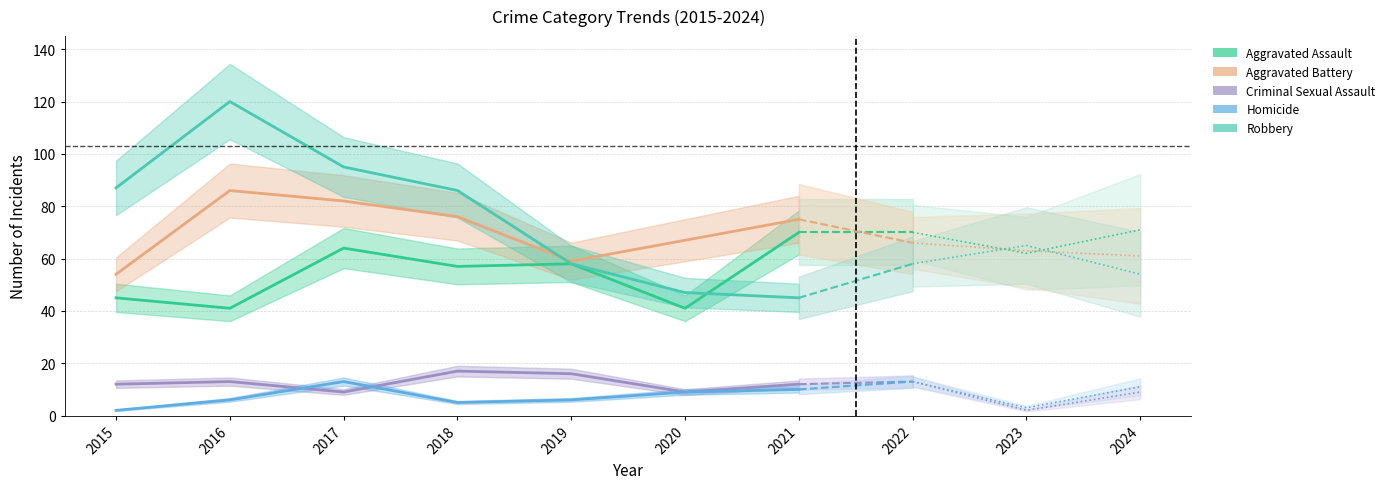

Reading left to right, what are all the values shown in this chart?

Aggravated Assault: 2015=45	2016=41	2017=64	2018=57	2019=58	2020=41	2021=70
Aggravated Battery: 2015=54	2016=86	2017=82	2018=76	2019=59	2020=67	2021=75
Criminal Sexual Assault: 2015=12	2016=13	2017=9	2018=17	2019=16	2020=9	2021=12
Homicide: 2015=2	2016=6	2017=13	2018=5	2019=6	2020=9	2021=10
Robbery: 2015=87	2016=120	2017=95	2018=86	2019=58	2020=47	2021=45